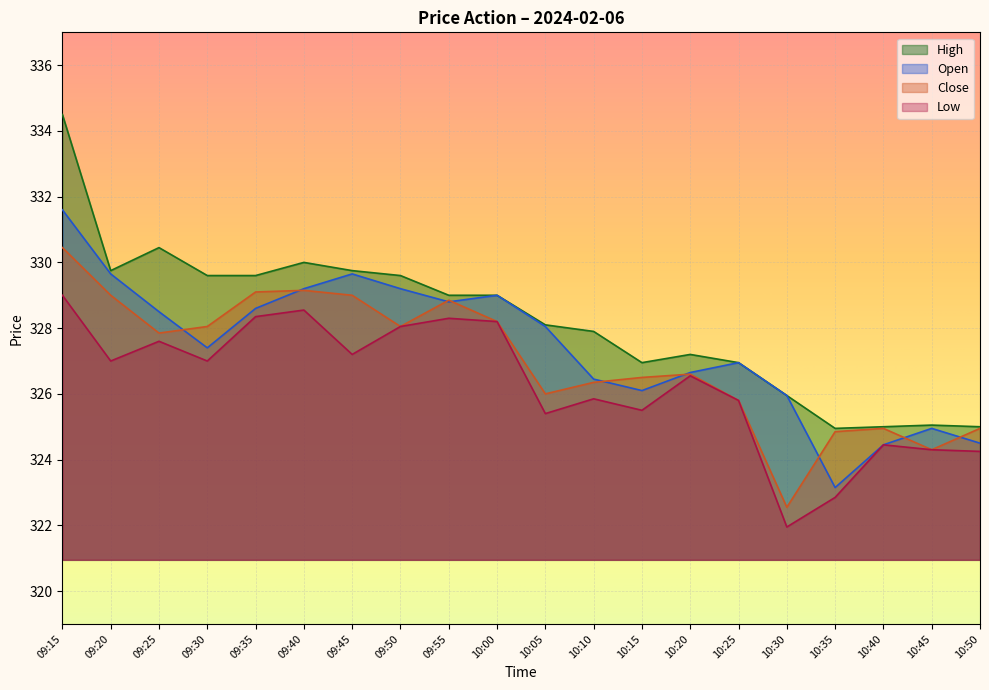

Where is the first local minimum for High?

09:20